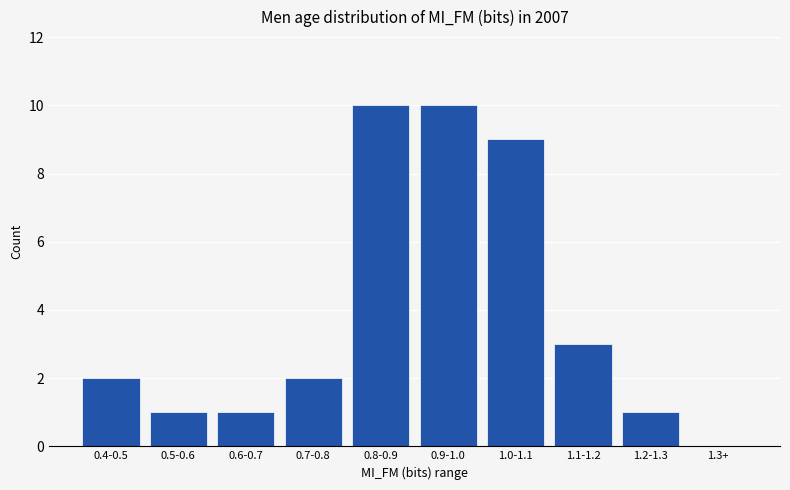

Reading left to right, what are all the values shown in this chart?

0.4-0.5=2	0.5-0.6=1	0.6-0.7=1	0.7-0.8=2	0.8-0.9=10	0.9-1.0=10	1.0-1.1=9	1.1-1.2=3	1.2-1.3=1	1.3+=0